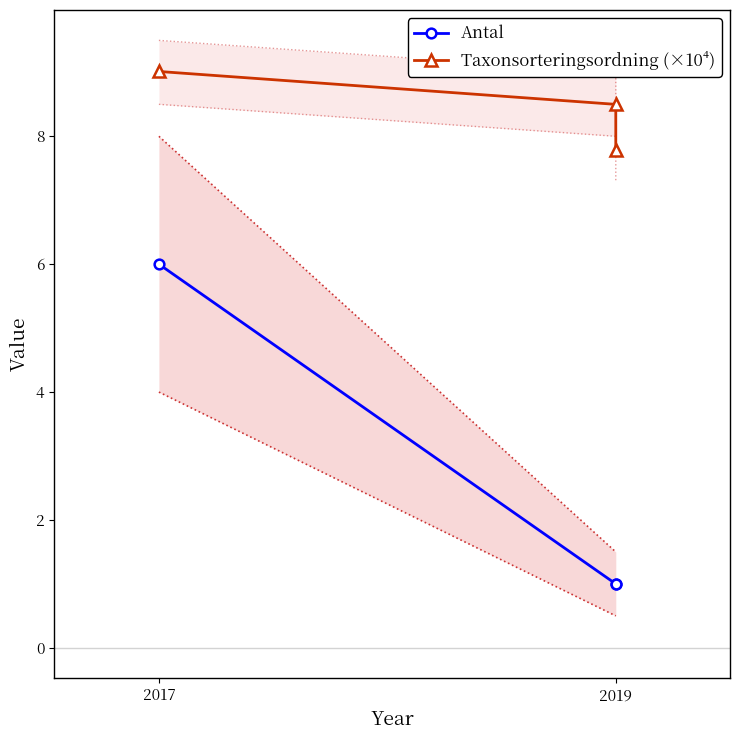

Between 2019 and 2, which is larger?

2019